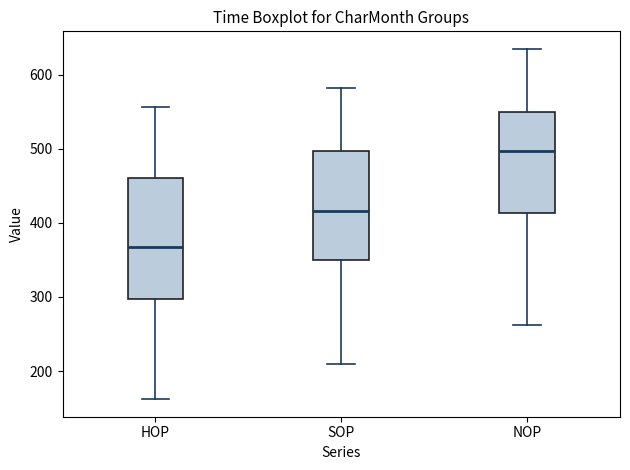

Reading left to right, read every box against the y-axis: the position of its median line, the range the box covers, and the ends of its whiskers. The values are not printed on the chart, so give them approximately, as read against the axis.

HOP: median 370, box 300 to 460, whiskers 160 to 560
SOP: median 420, box 350 to 500, whiskers 210 to 580
NOP: median 500, box 410 to 550, whiskers 260 to 640